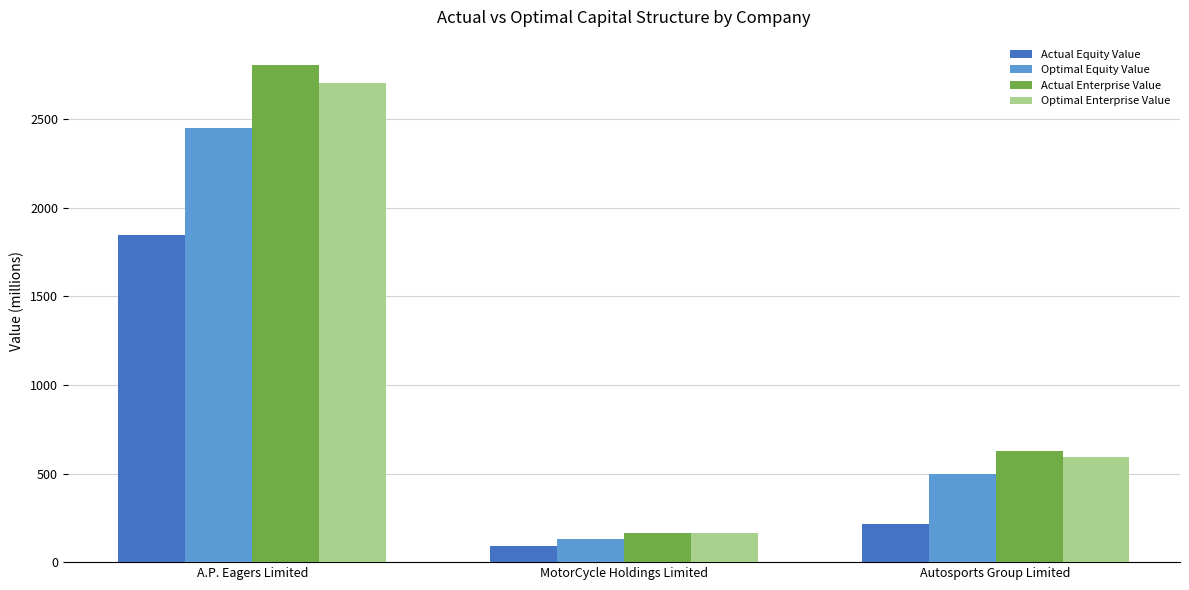

Which series has the largest total across all categories?

Actual Enterprise Value